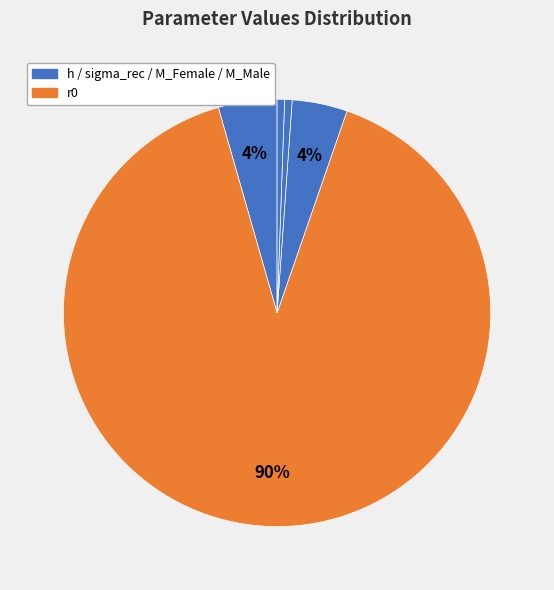

Which slice is the largest?

r0